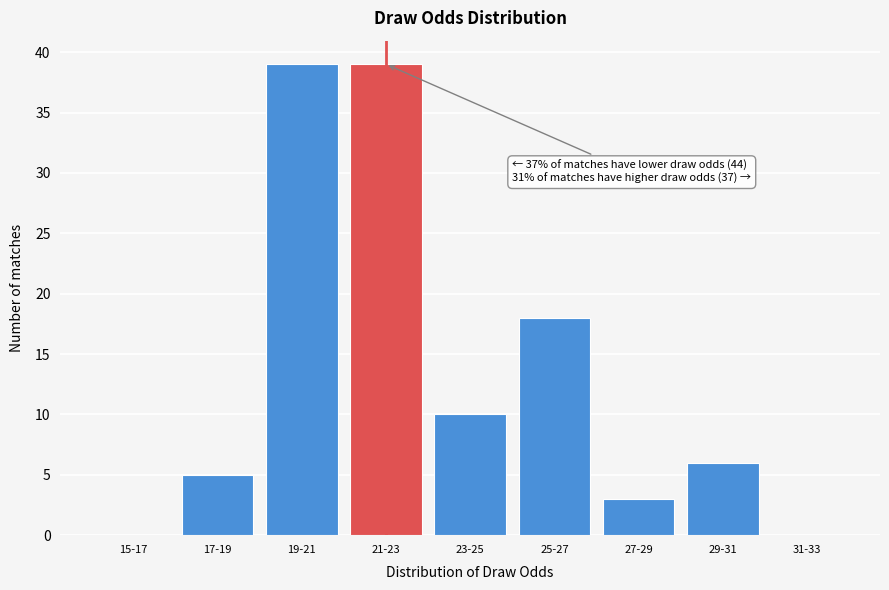

Reading left to right, extract all data points from this chart.

15-17=0	17-19=5	19-21=39	21-23=39	23-25=10	25-27=18	27-29=3	29-31=6	31-33=0